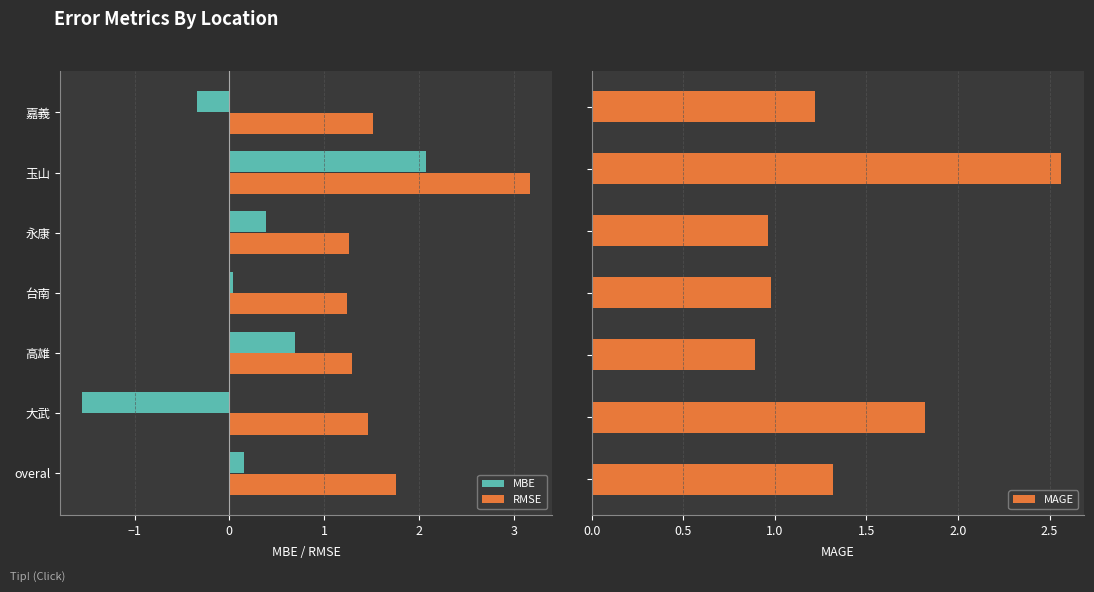

What is the average value of the MBE series?

0.2